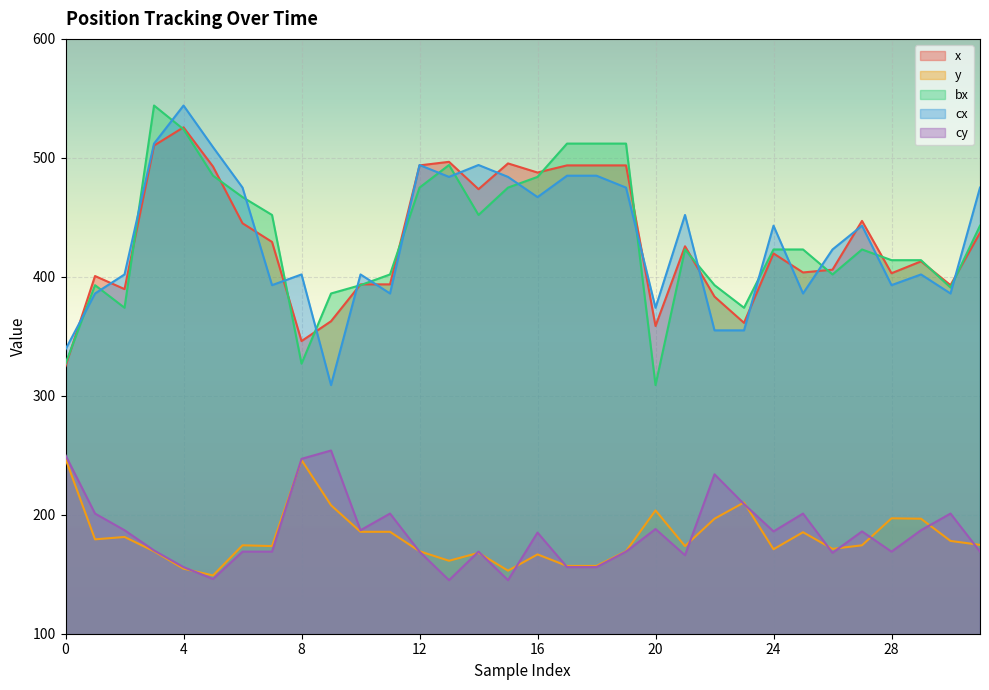

What is the difference between the second highest and minimum values in the bx series?

215.0